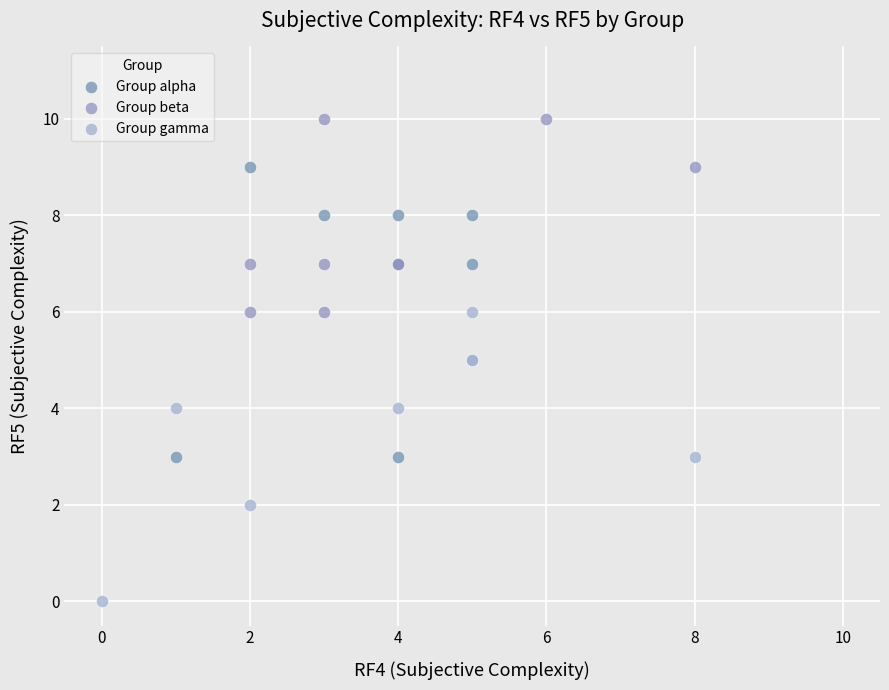

Which series reaches the maximum Y coordinate?

Group beta